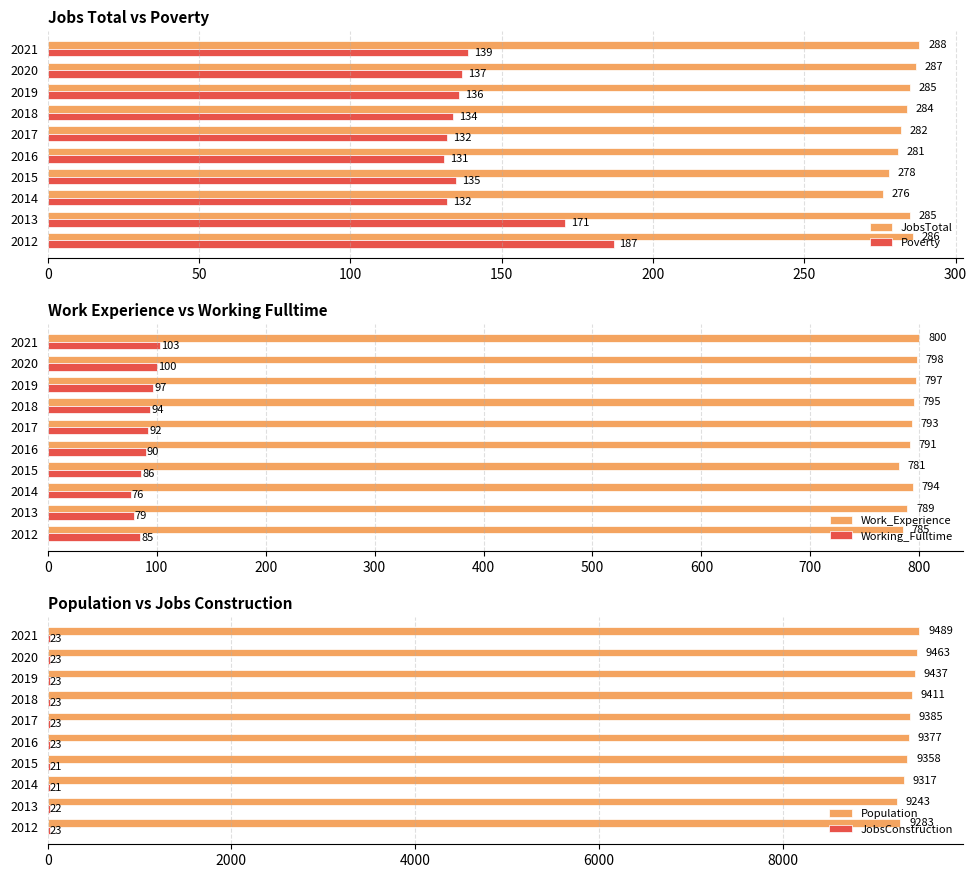

How many categories are shown in the chart?

10